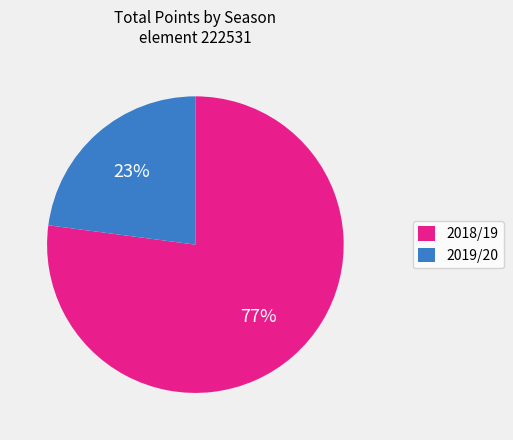

Which has a higher value, 2019/20 or 2018/19?

2018/19